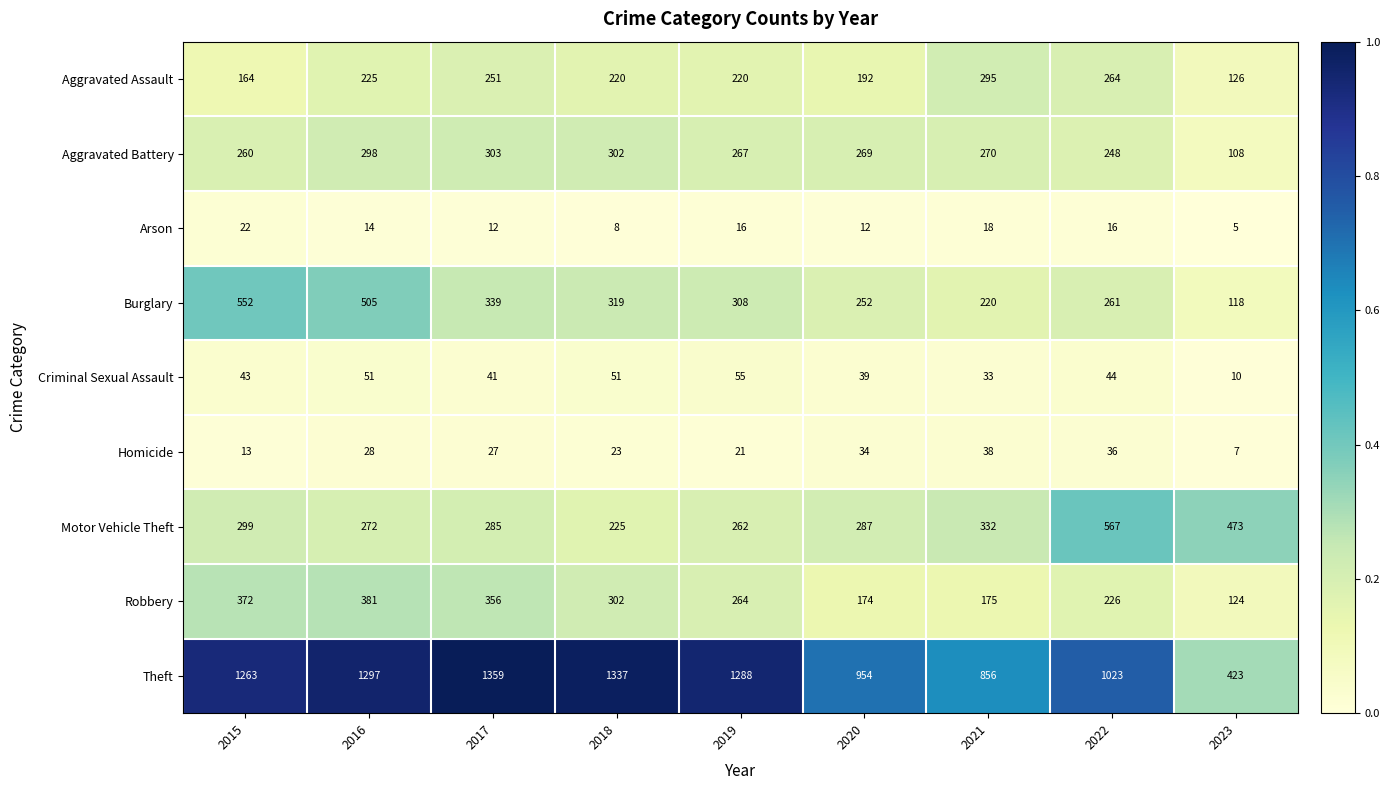

Where does the Aggravated Battery series first go above 269?

2016